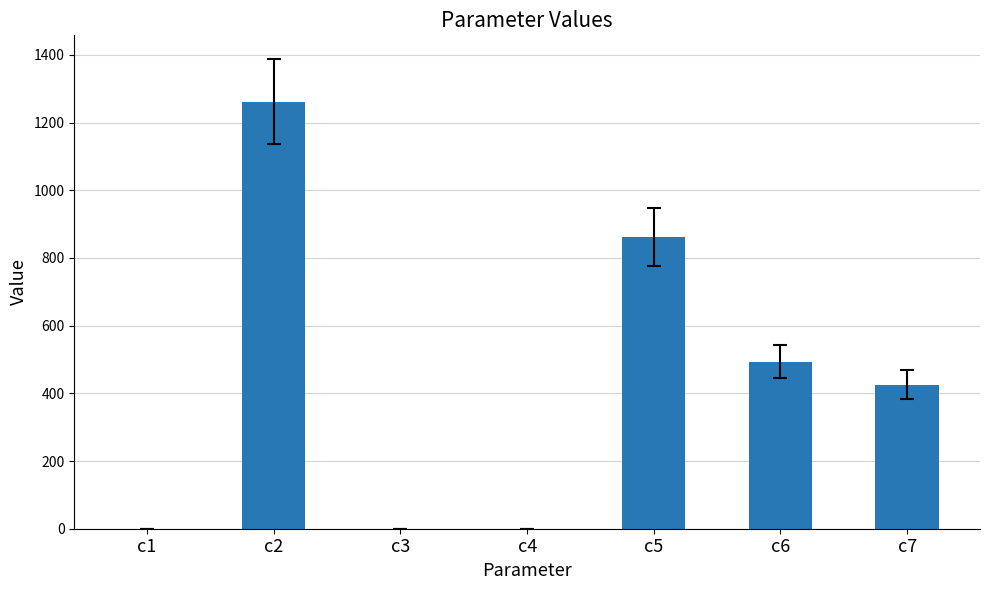

Is it true that the value at c2 is 1262.0?

True